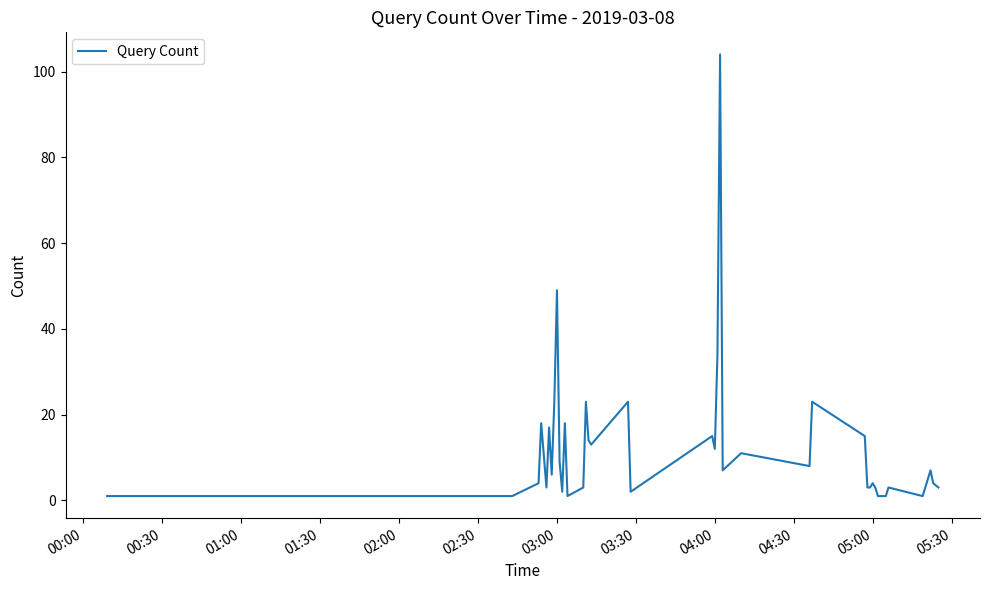

What is the difference between the maximum and minimum values?

103